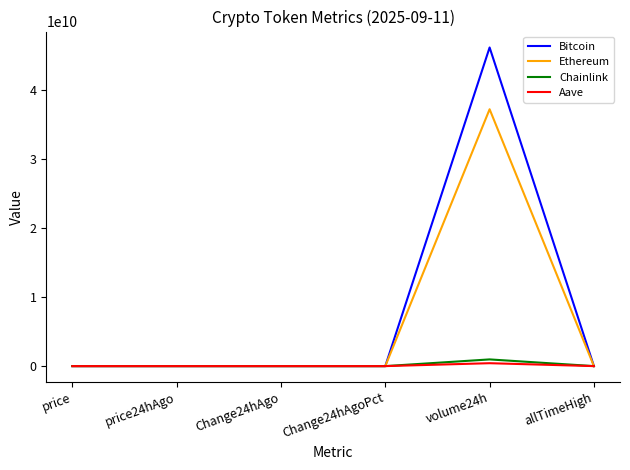

Is the value of Bitcoin at volume24h greater than the value of Aave at Change24hAgo?

Yes